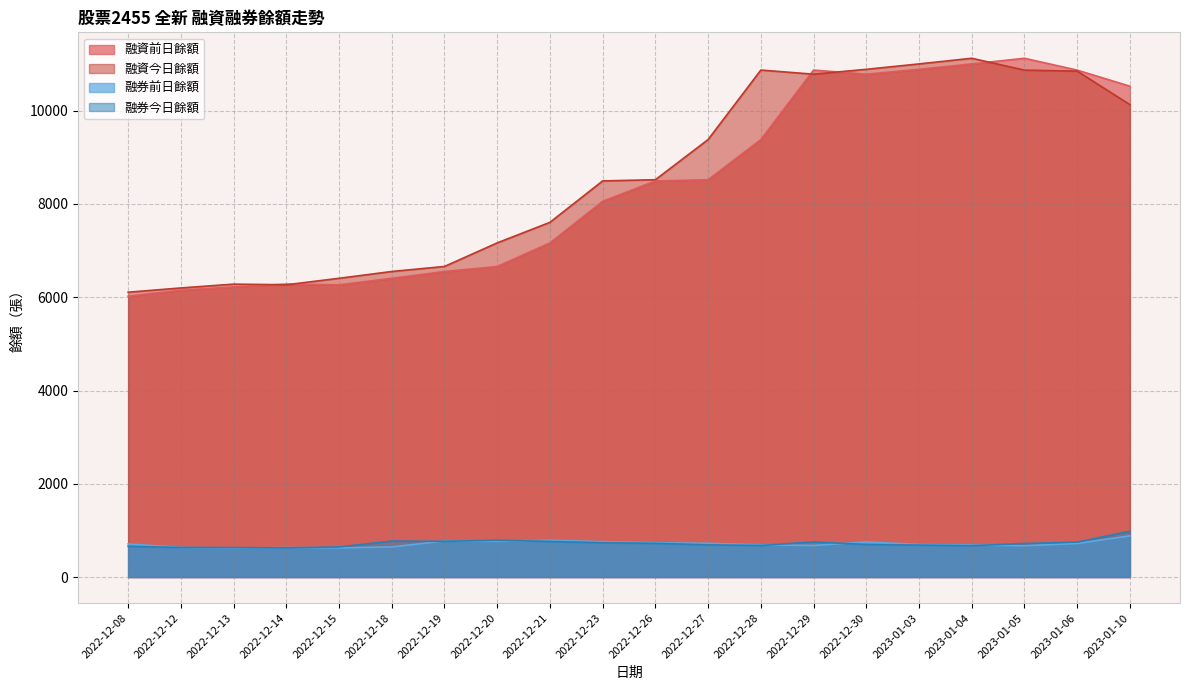

What position from the right is 2022-12-20?

13